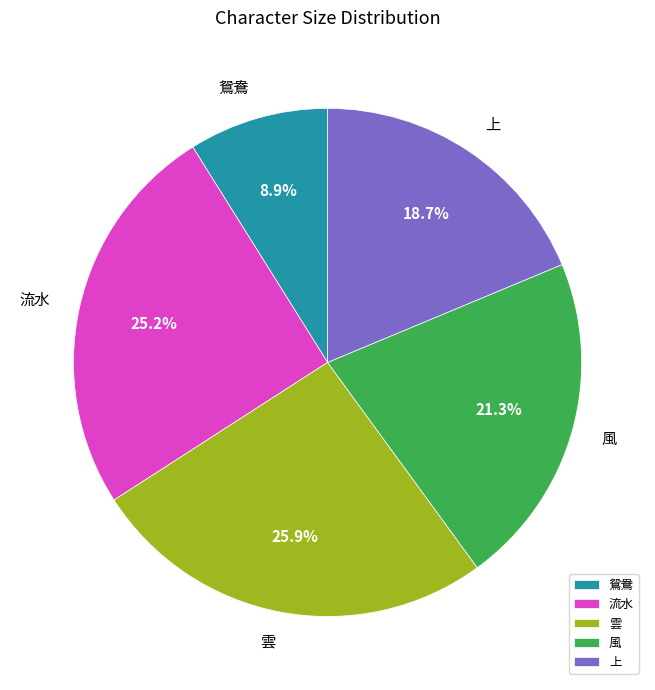

Does 風 represent more than half of the total?

No